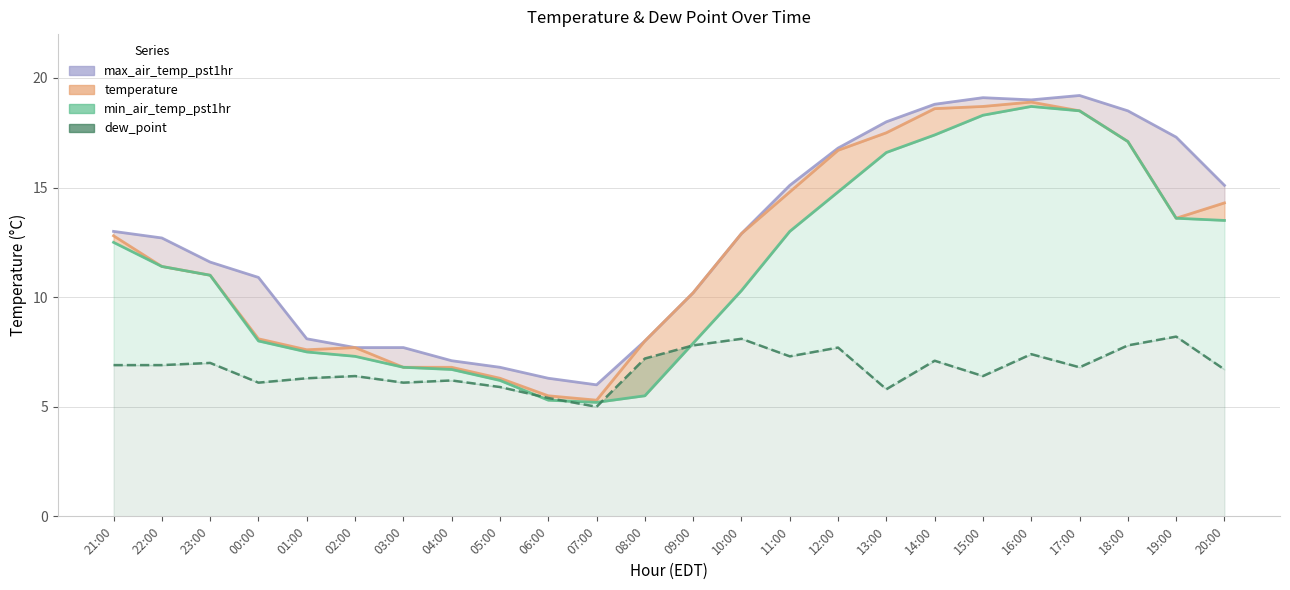

True or false: max_air_temp_pst1hr has more than 1 interior local peaks.

True